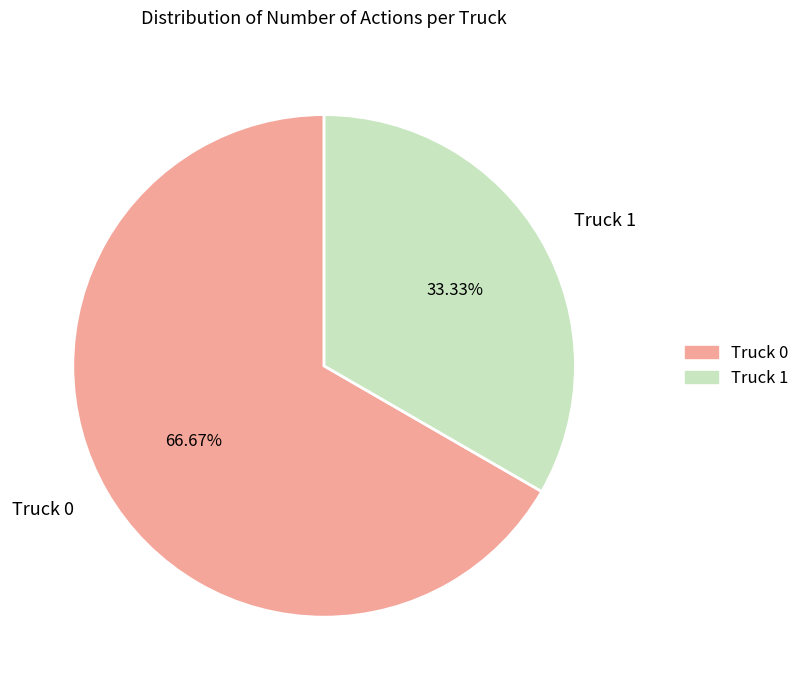

What is the largest slice in the pie chart?

Truck 0